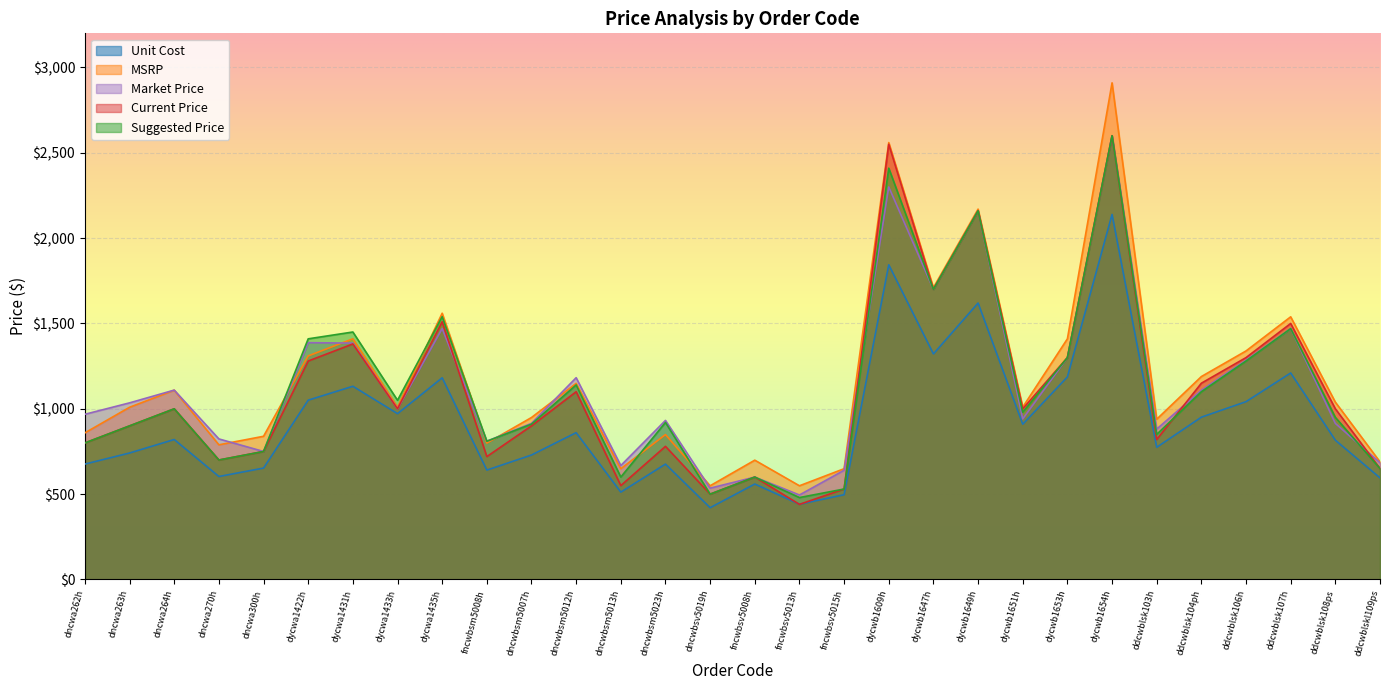

How many values in the Suggested Price series are below 979?

15